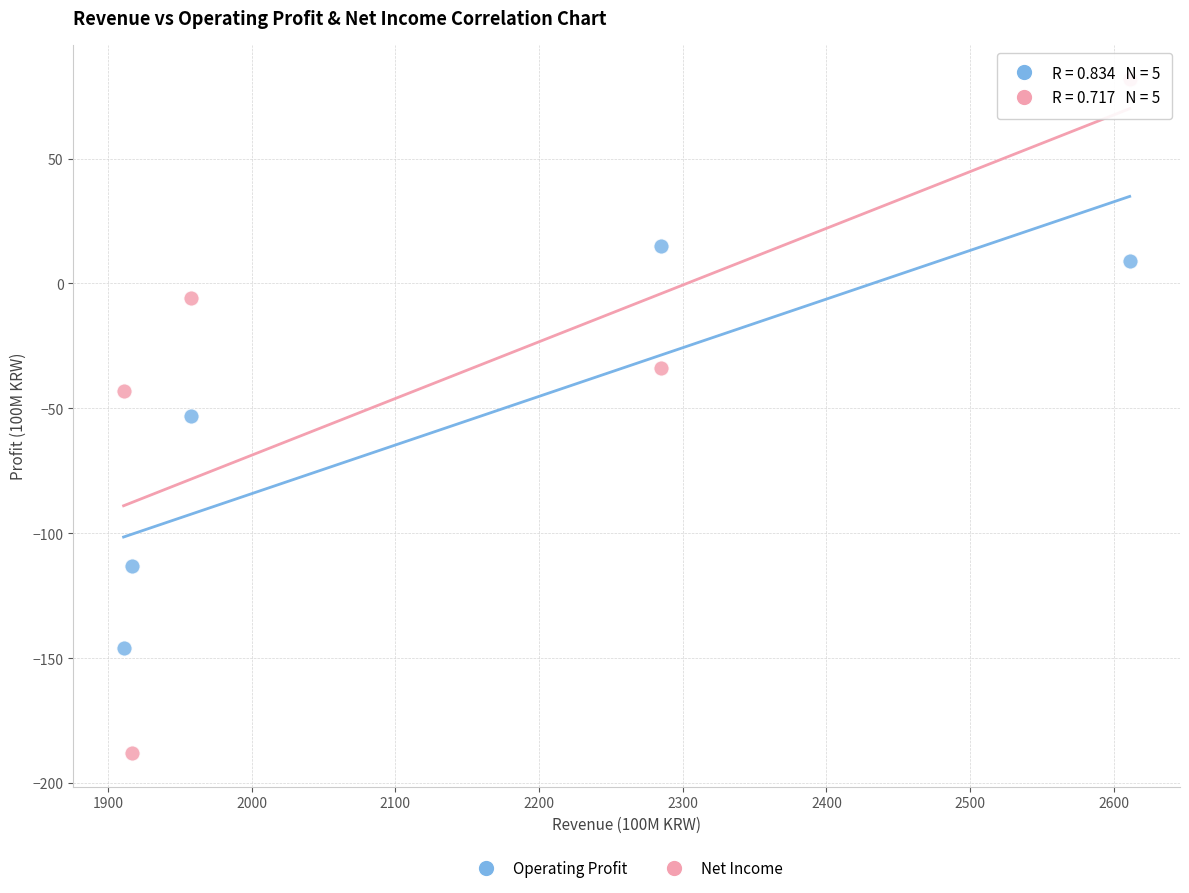

Across all data points, what is the range of X values (max minus min)?

700